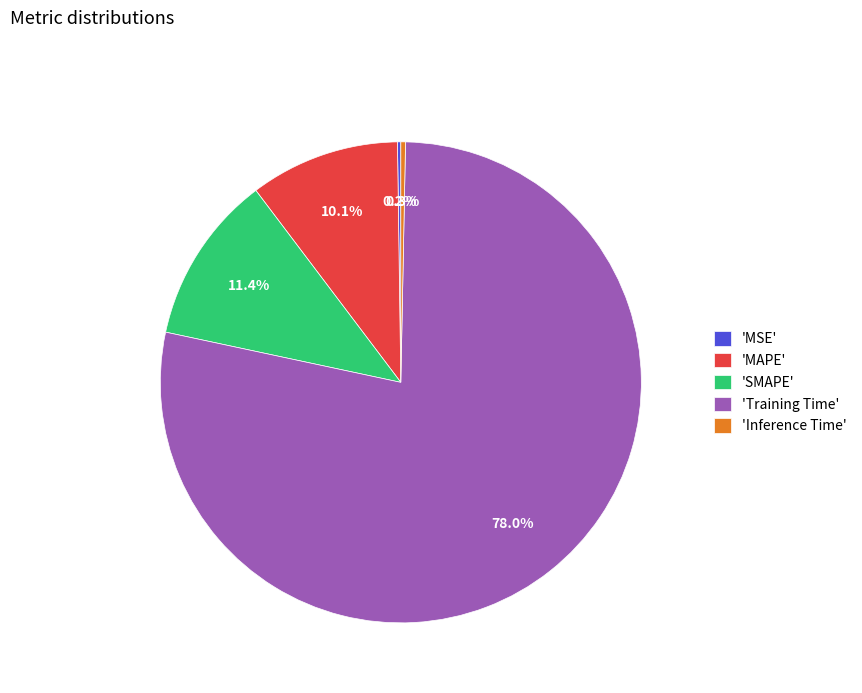

Which category has the biggest portion of the pie?

'Training Time'